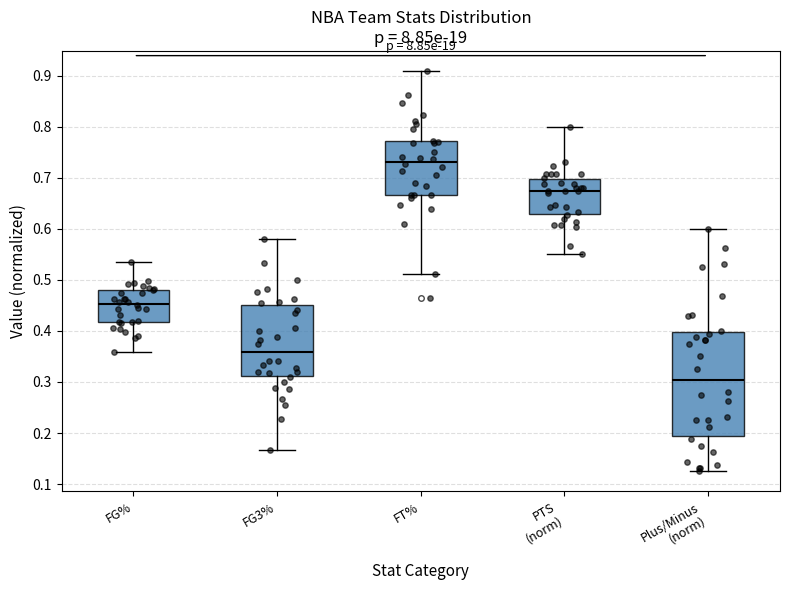

Reading left to right, transcribe this box plot: for each box, give where its median line is, the range the box spans, and where its two whiskers end, as read against the y-axis. The values are not printed on the chart, so give them approximately, as read against the axis.

FG%: median 0.45, box 0.42 to 0.48, whiskers 0.36 to 0.54
FG3%: median 0.36, box 0.31 to 0.45, whiskers 0.17 to 0.58
FT%: median 0.73, box 0.67 to 0.77, whiskers 0.51 to 0.91
PTS (norm): median 0.67, box 0.63 to 0.70, whiskers 0.55 to 0.80
Plus/Minus (norm): median 0.30, box 0.19 to 0.40, whiskers 0.13 to 0.60